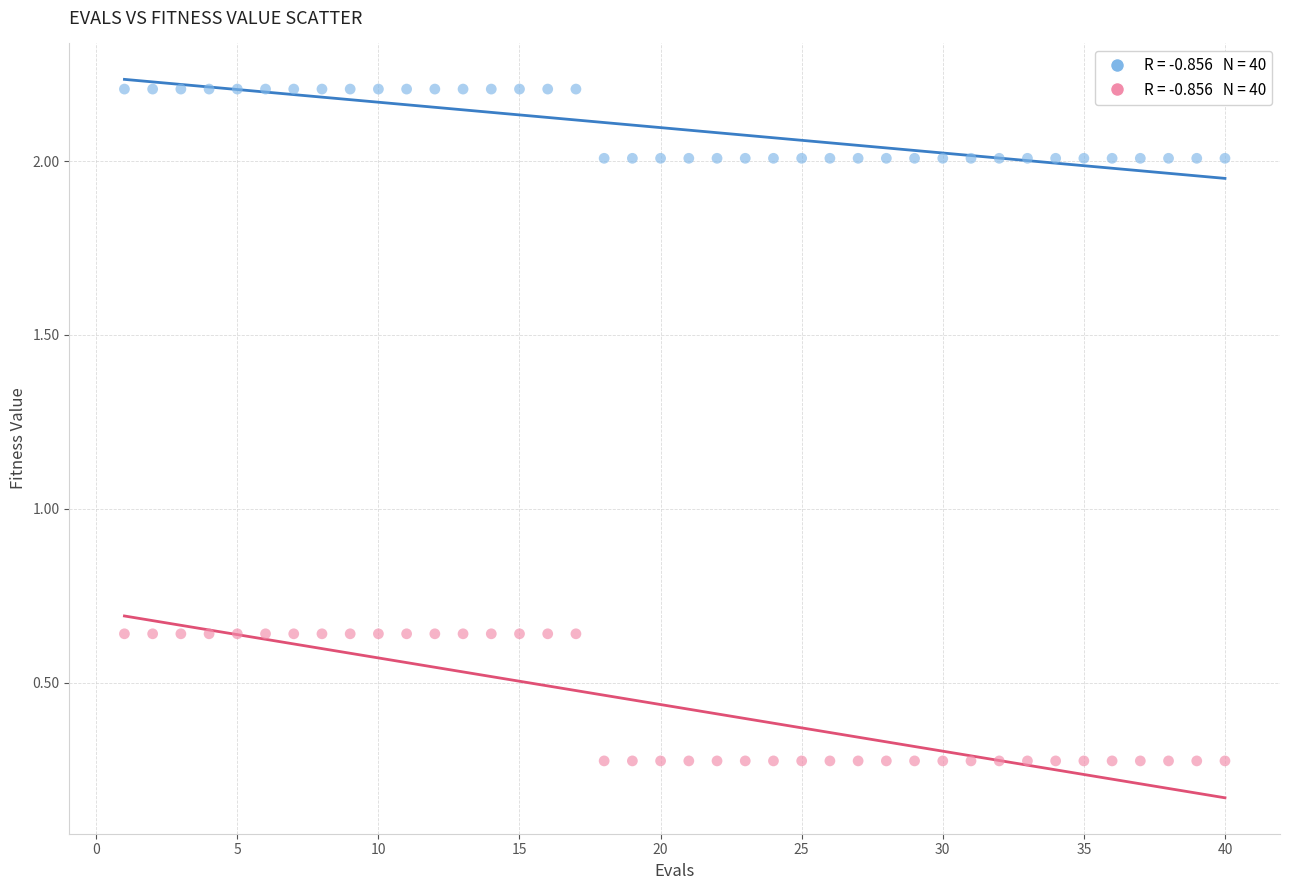

Across all data points, what is the range of Y values (max minus min)?

1.9